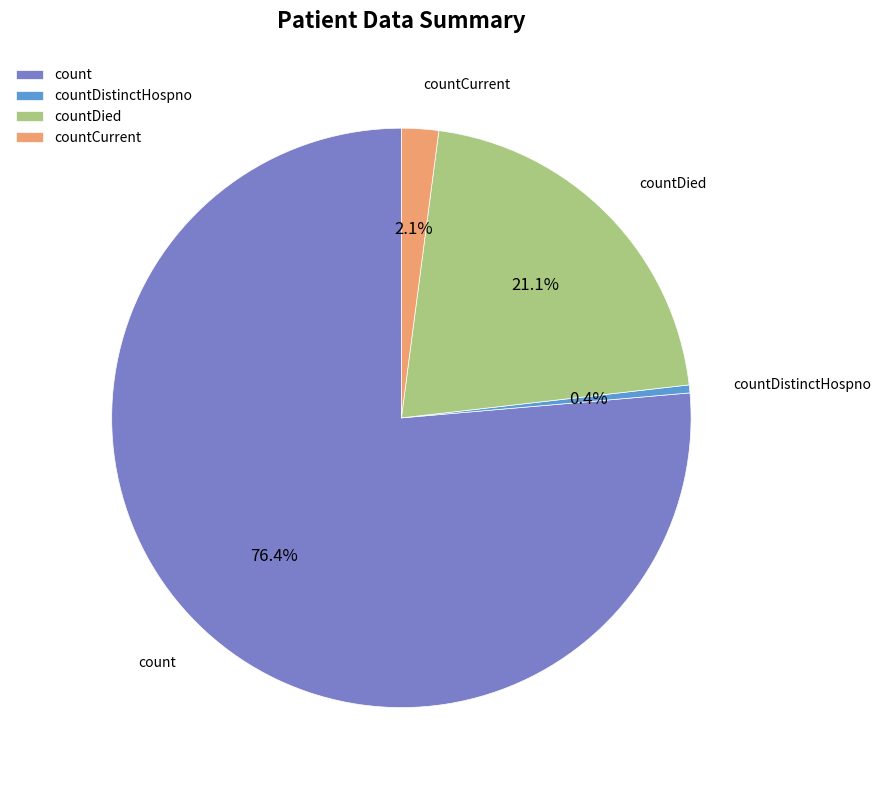

What is the largest slice in the pie chart?

count